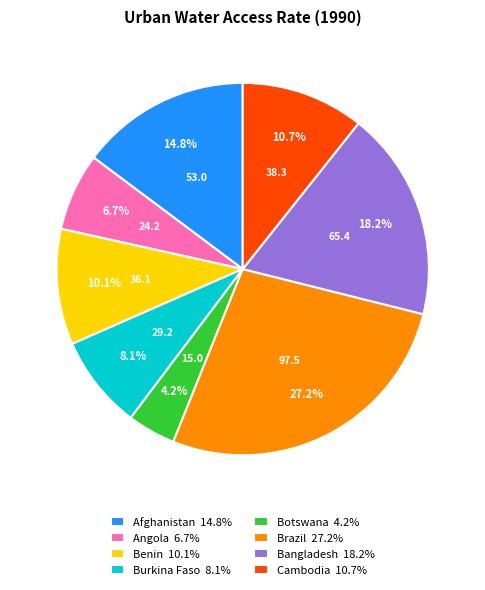

Does Brazil 27.2% account for over 50% of the chart?

No